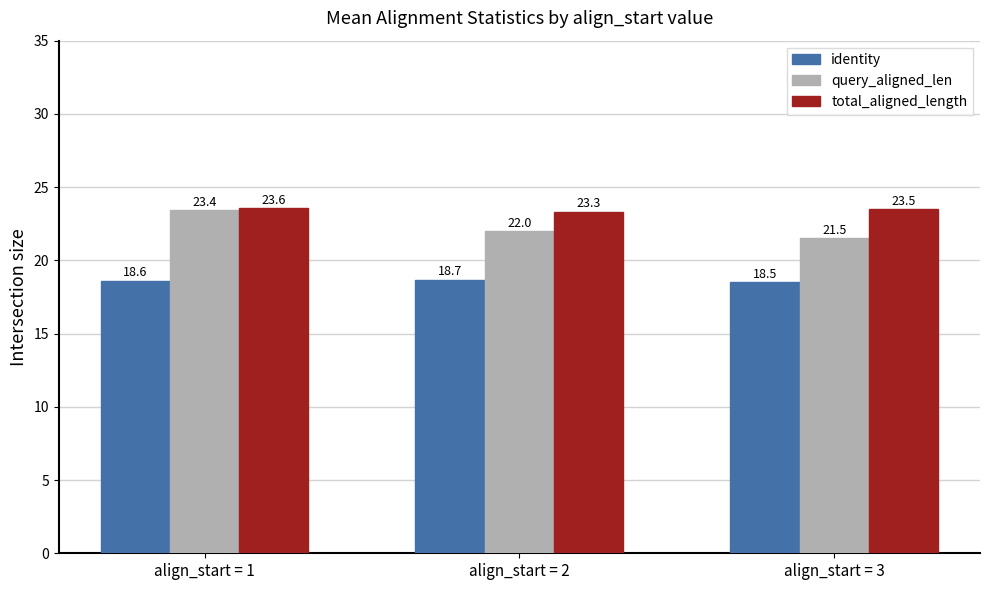

What is the spread (max minus min) of values at align_start = 1?

5.0